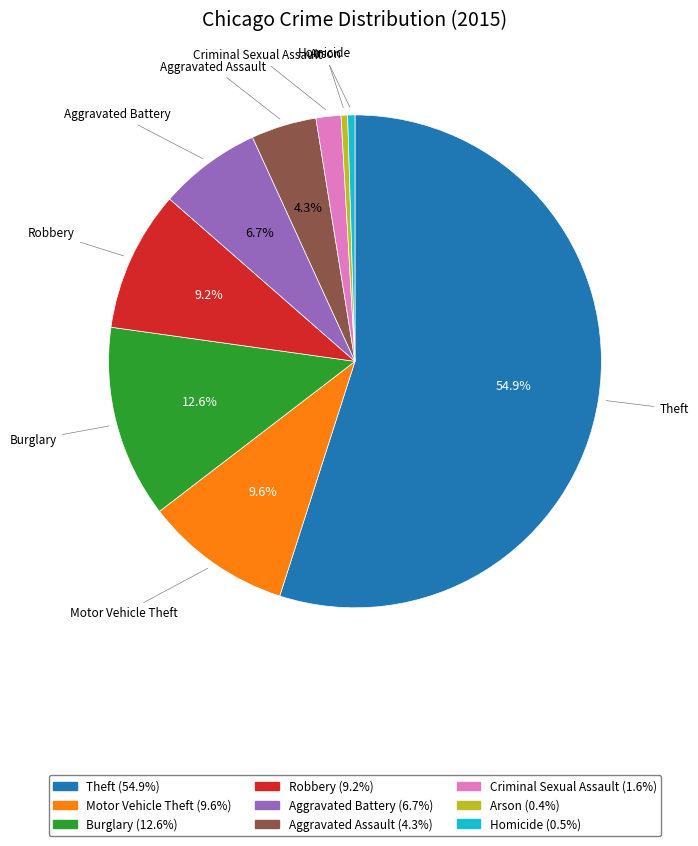

How many slices are in this pie chart?

9